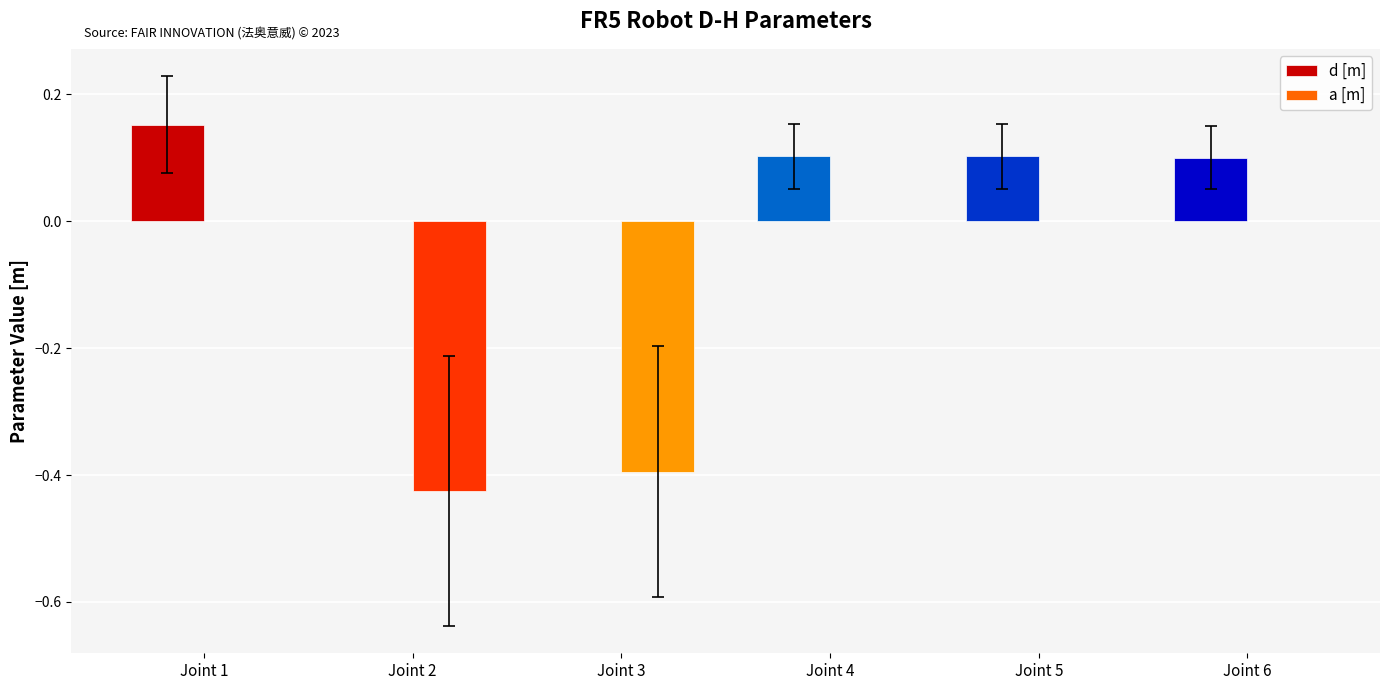

Is it true that d [m] equals -0.1 at Joint 2?

False